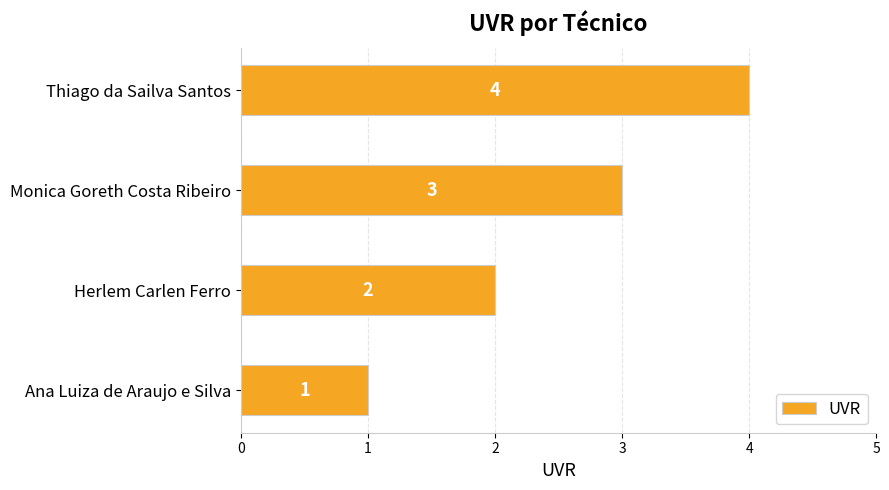

Count the number of categories in the chart.

4